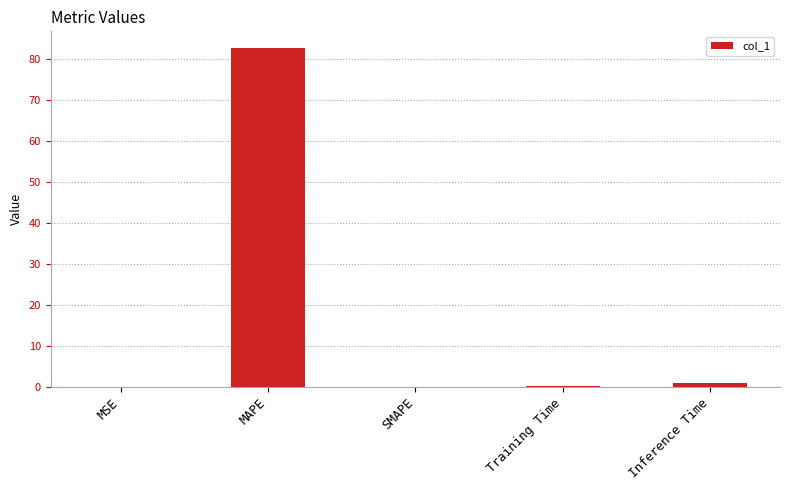

Is it true that the value at SMAPE is -43.2?

False